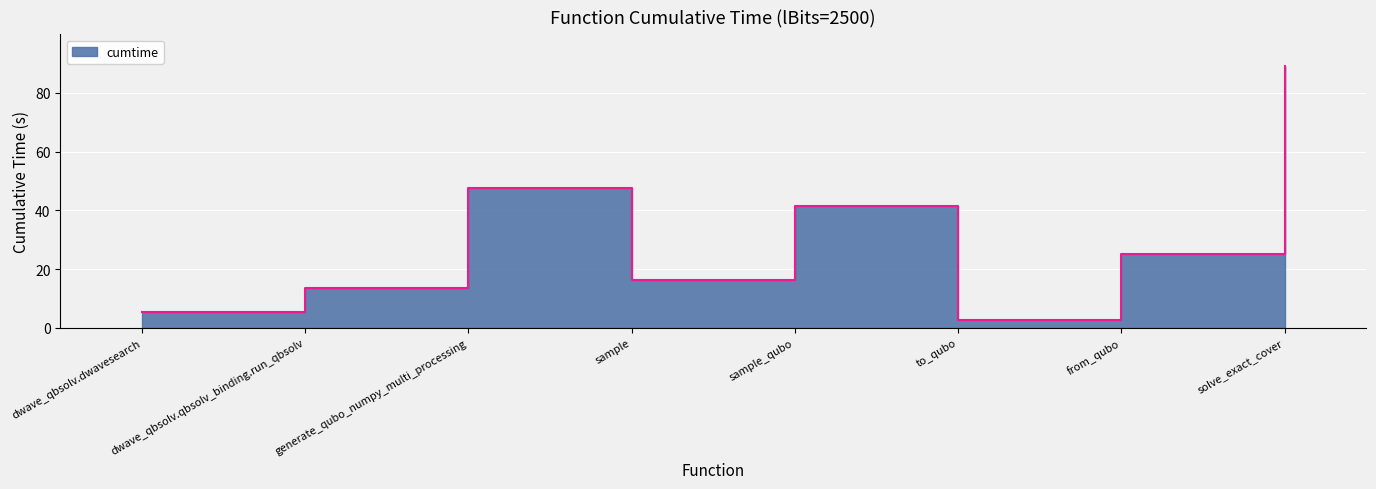

What is the value of the 6th point from the left?

2.8